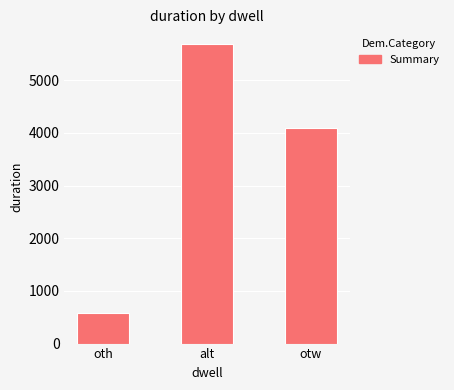

True or false: the data shows 9713 at alt.

False